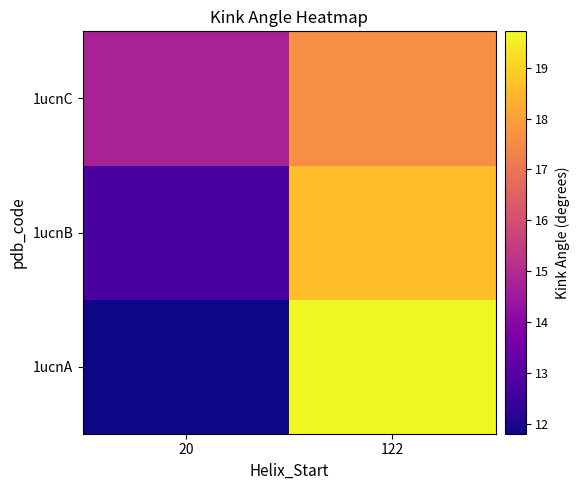

Reading right to left, what are all the values shown in this chart?

1ucnA: 122=19.7	20=11.8
1ucnB: 122=18.6	20=12.7
1ucnC: 122=17.6	20=14.8